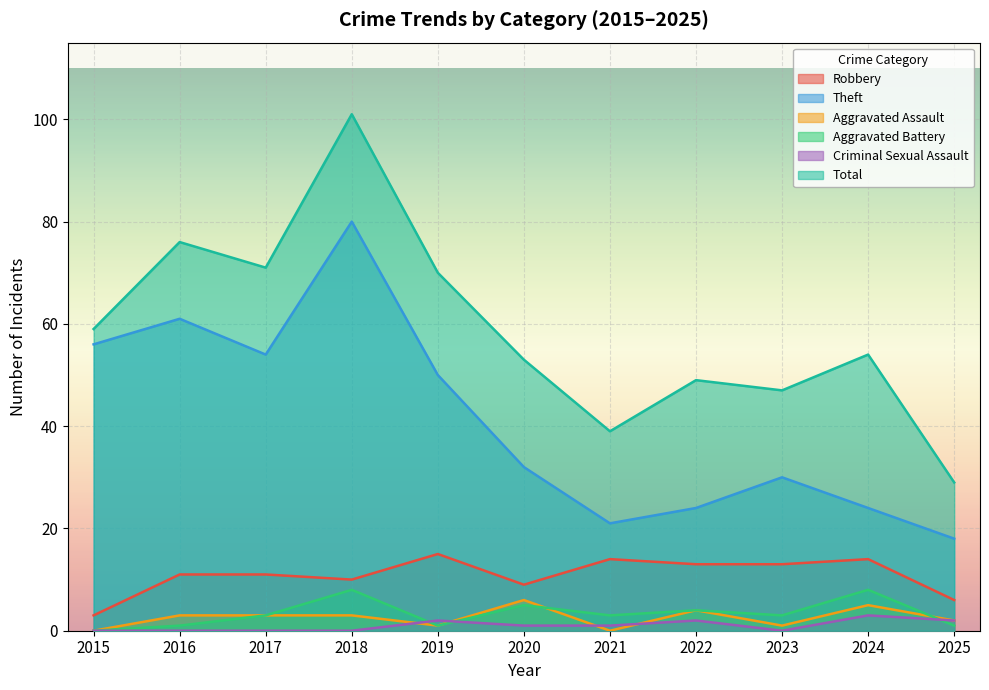

True or false: Total has more than 1 interior local peaks.

True